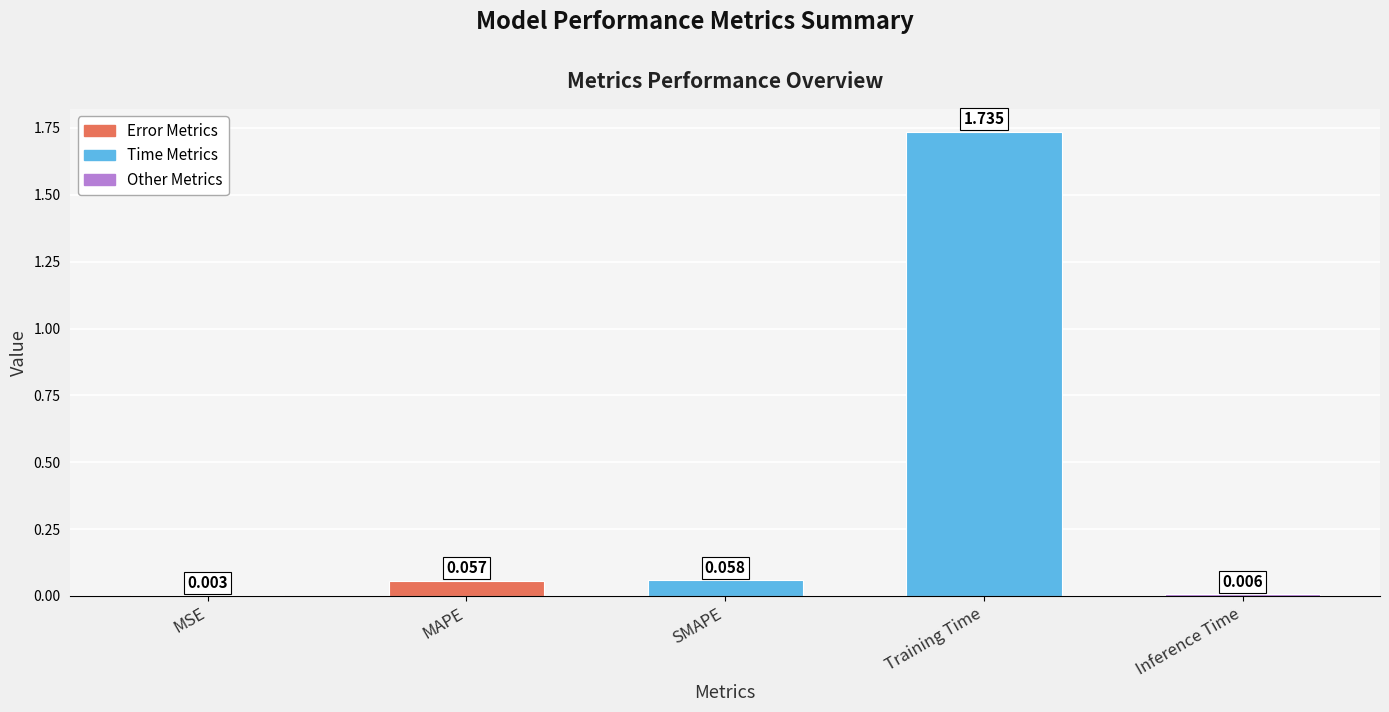

What is the average value?

0.4